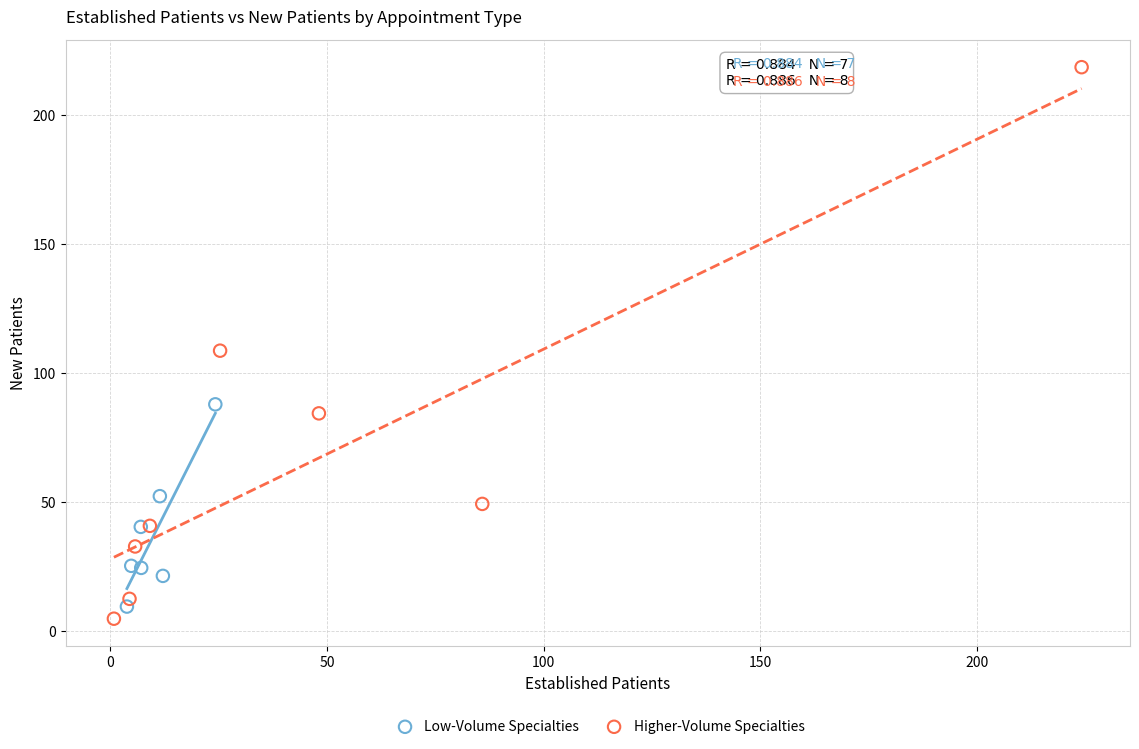

Which series has the largest Y range (max minus min)?

Higher-Volume Specialties